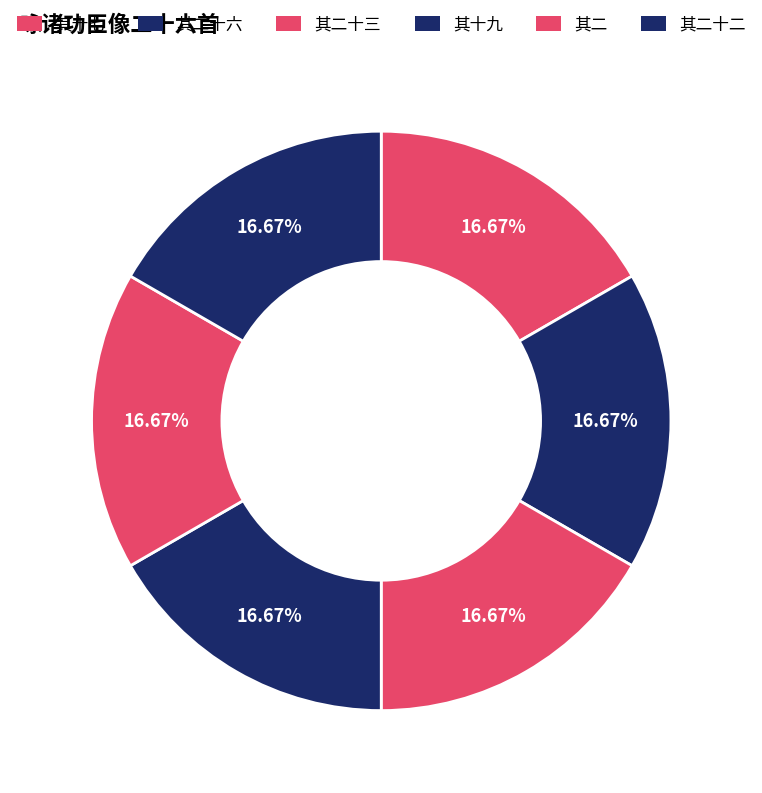

What is the smallest slice in the pie chart?

其二